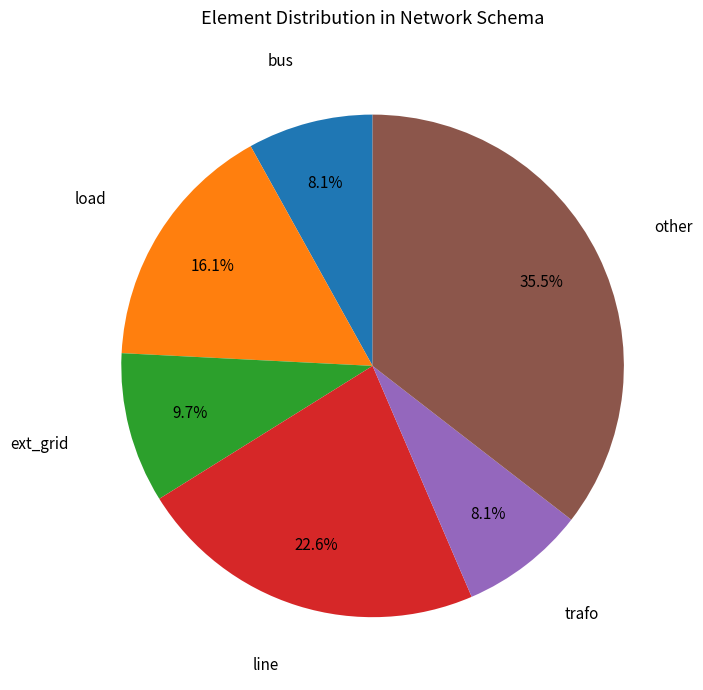

Does any single category account for the majority?

No